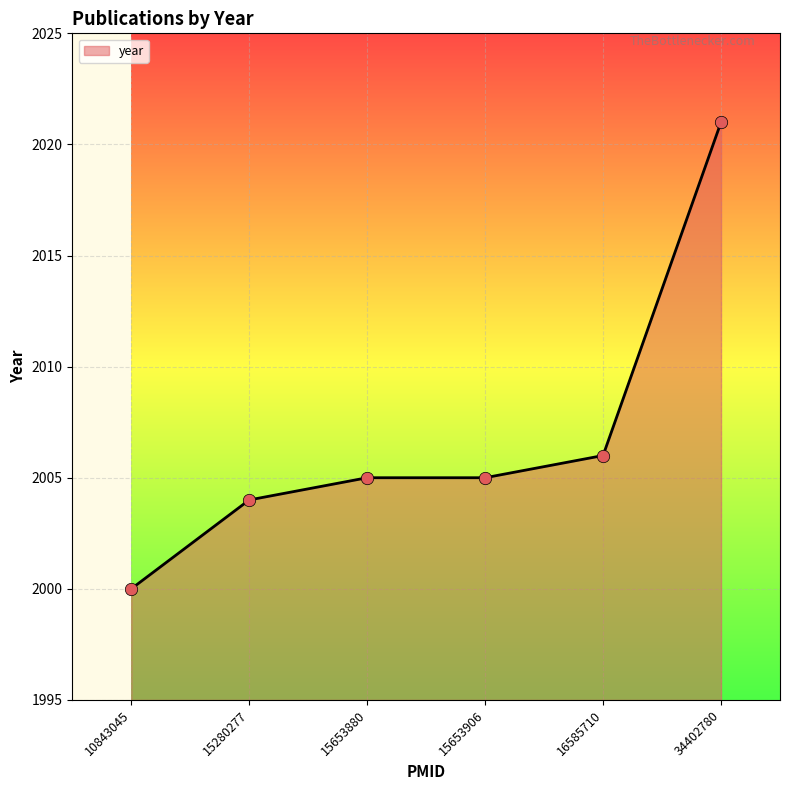

Between 10843045 and 34402780, which is larger?

34402780